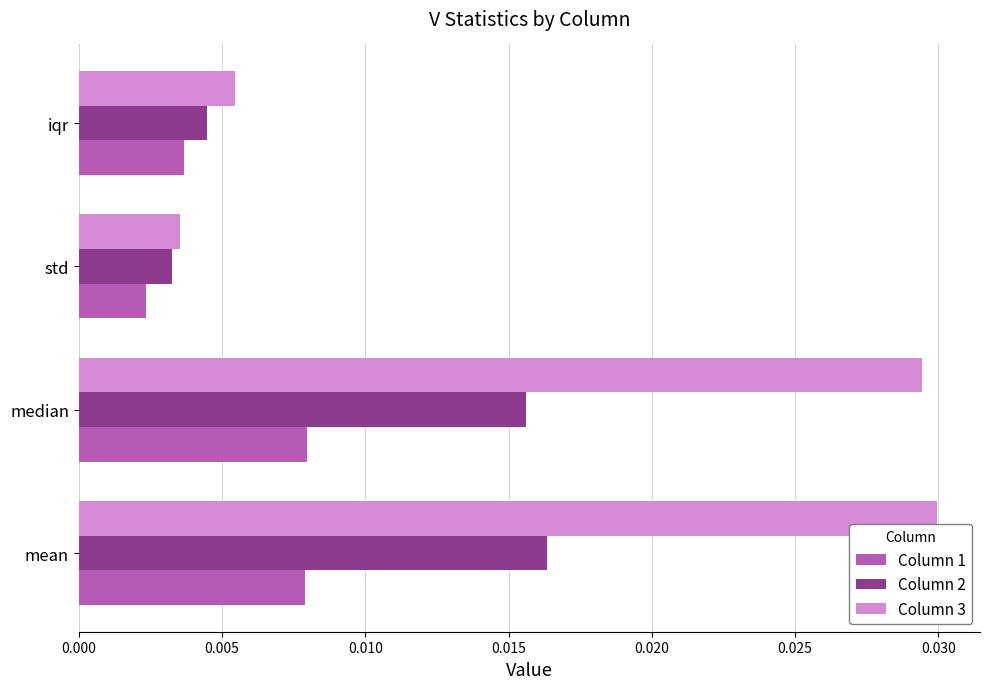

List the series in order of their overall mean, highest first.

Column 3, Column 2, Column 1